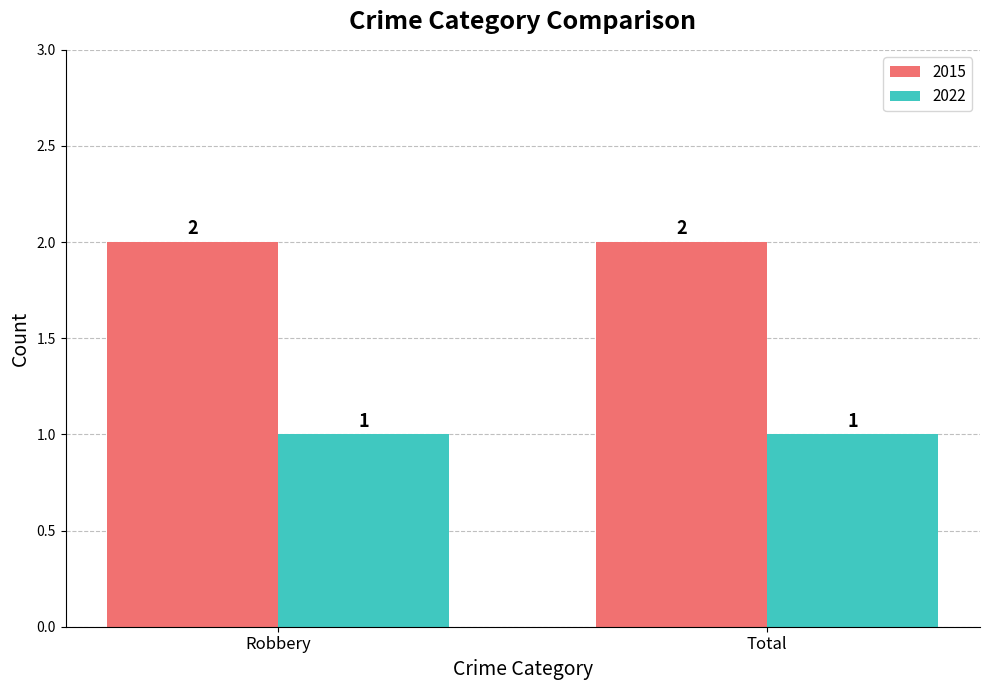

What is the smallest value displayed?

1